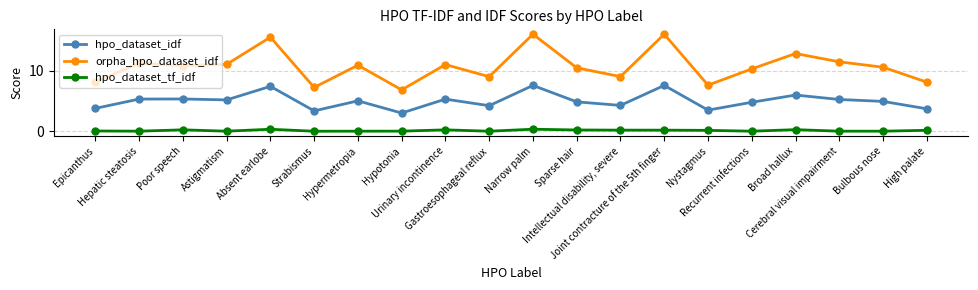

True or false: orpha_hpo_dataset_idf has a value of 16.1 at Joint contracture of the 5th finger.

True